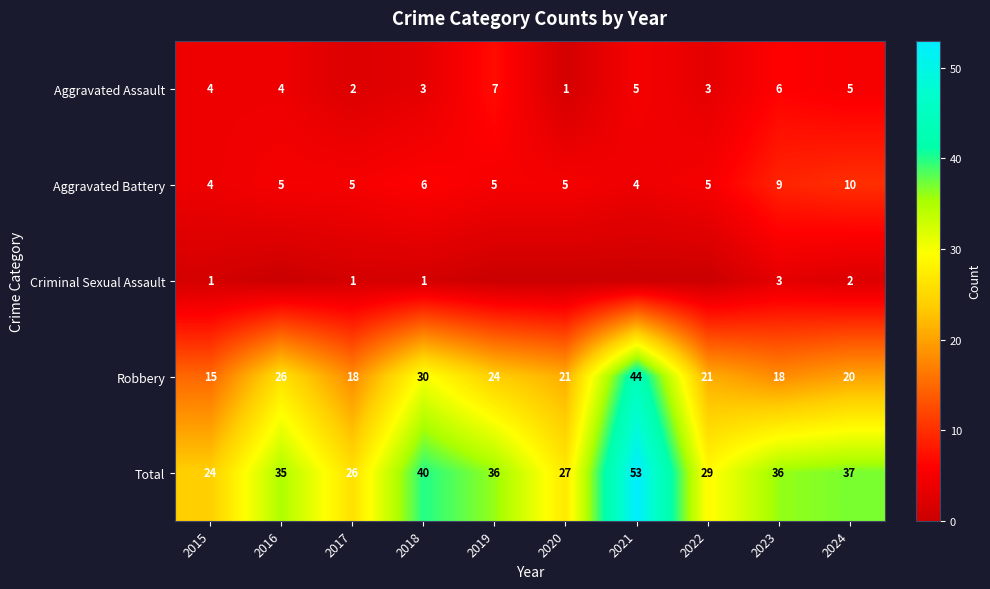

What is the spread (max minus min) of values at 2015?

23